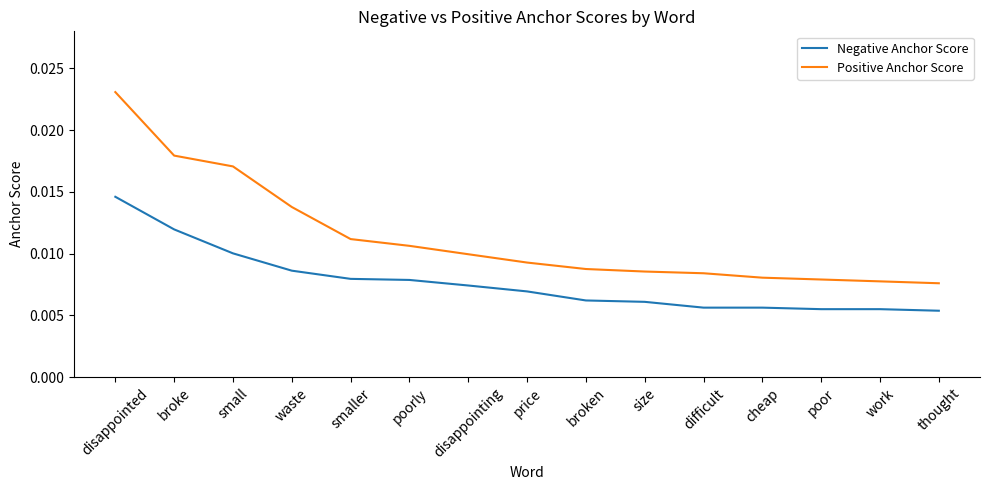

True or false: Positive Anchor Score and Negative Anchor Score intersect in this chart.

False